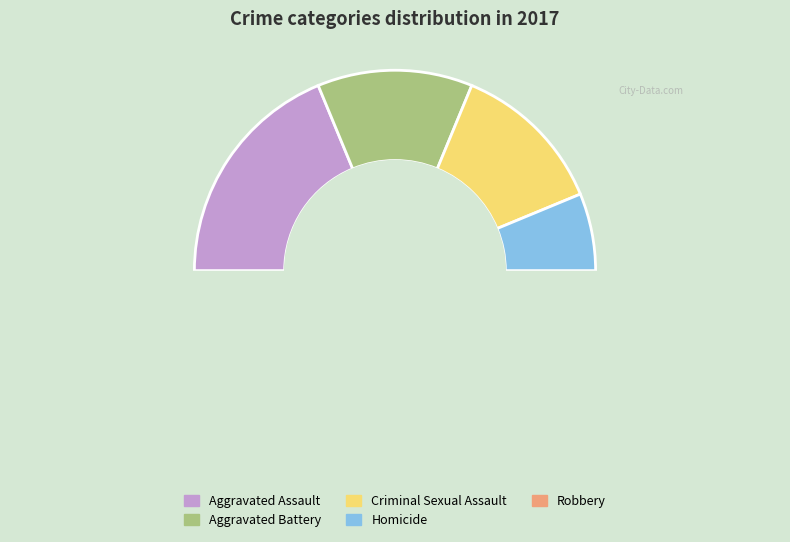

What is the ratio of the value at Criminal Sexual Assault to the value at Aggravated Battery?

1.0